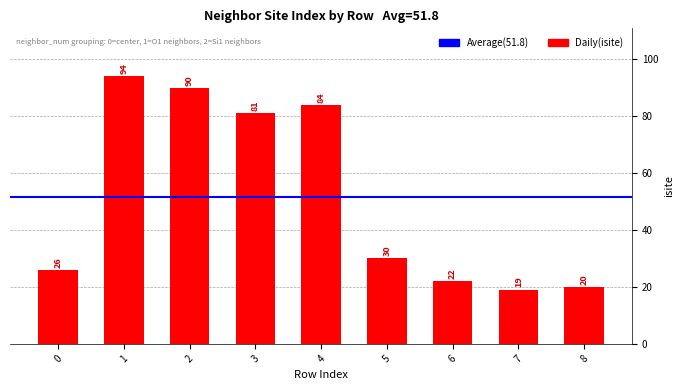

Approximately how many times larger is the value at 7 compared to 5?

0.6